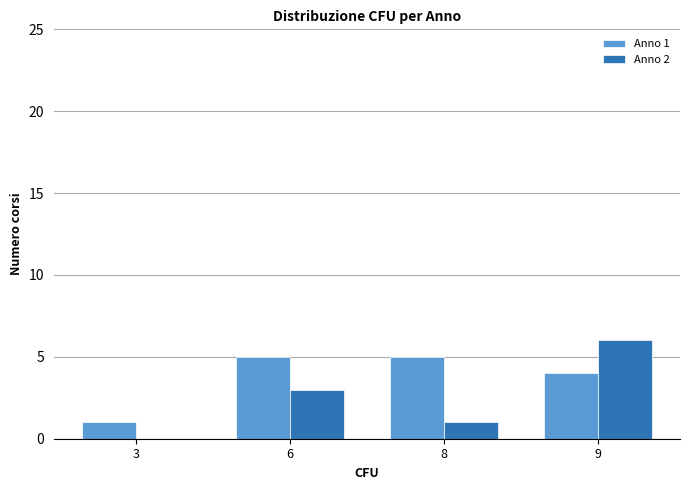

Reading right to left, what are all the values shown in this chart?

Anno 1: 9=4	8=5	6=5	3=1
Anno 2: 9=6	8=1	6=3	3=0